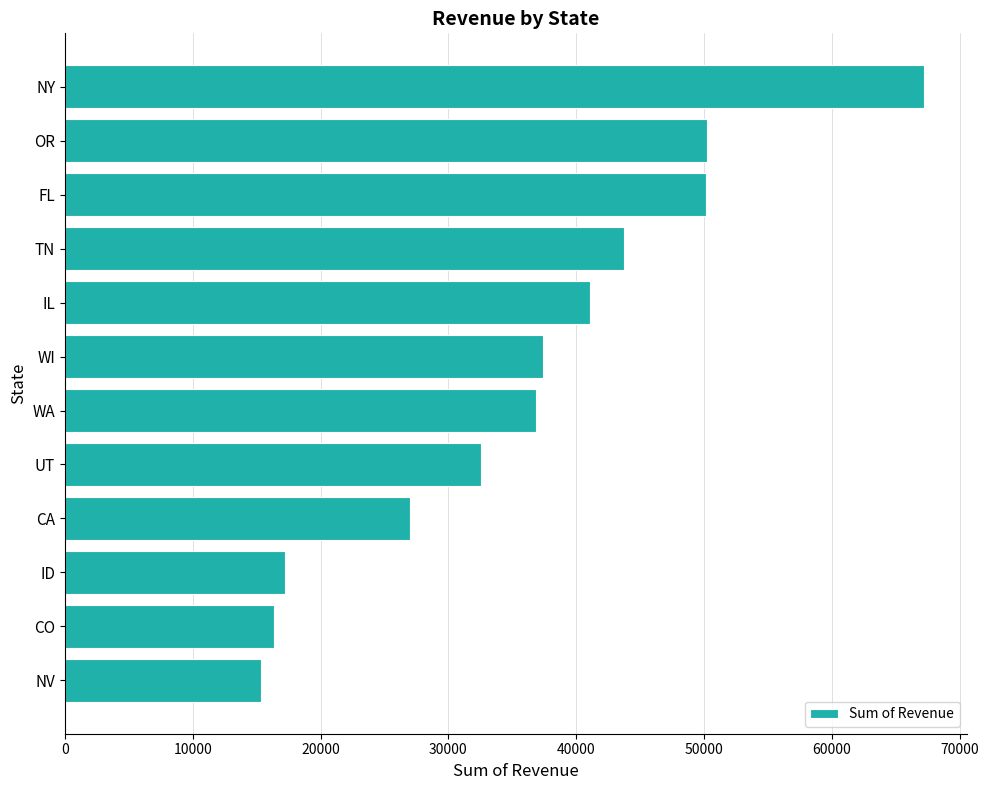

What is the label of the 3rd bar from the top?

FL